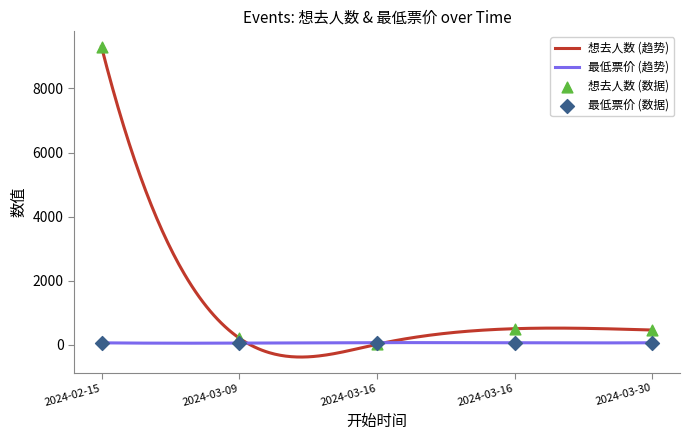

Is the value of 想去人数 at 2024-03-16 greater than the value of 最低票价 at 2024-03-30?

No